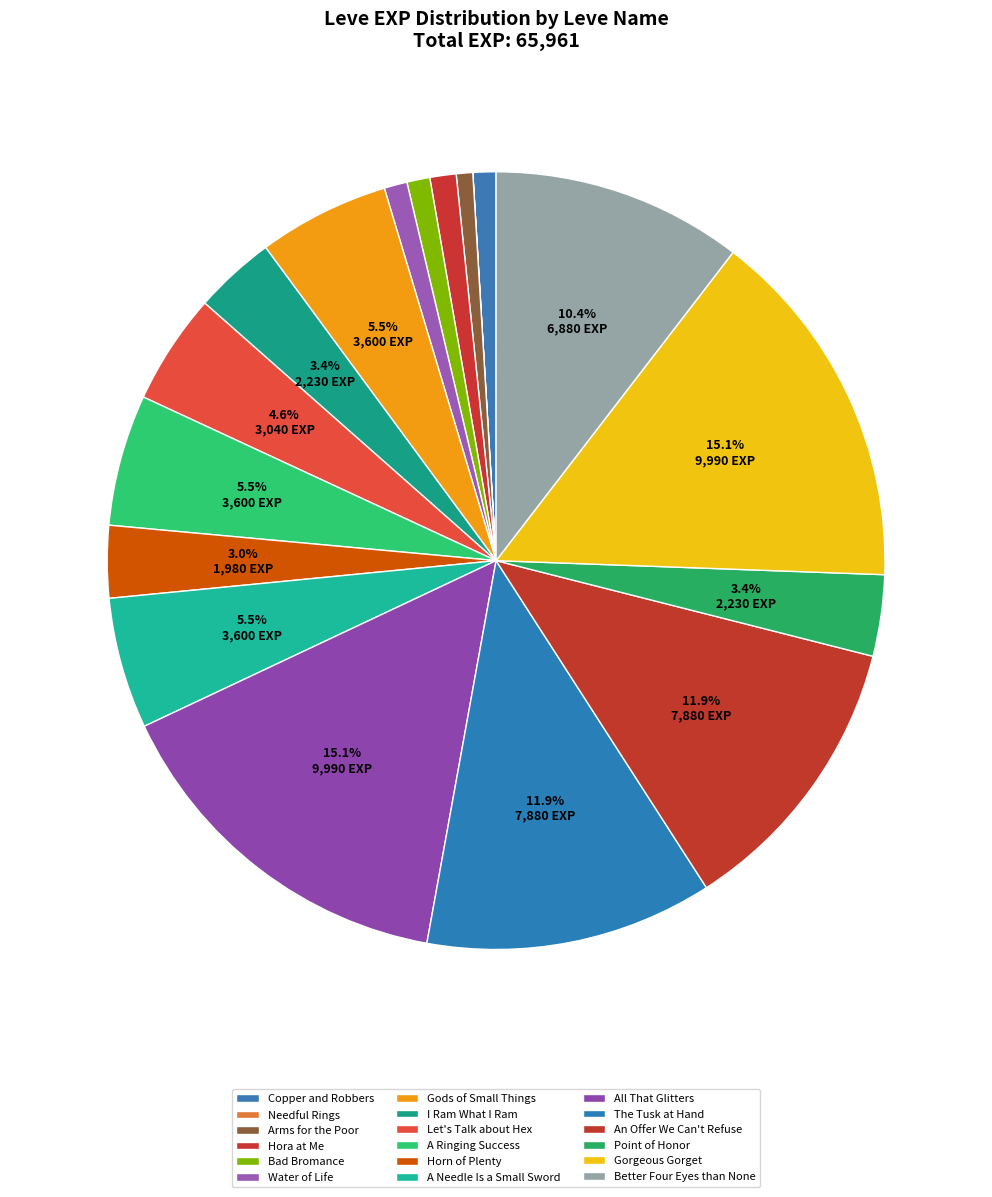

To the nearest percent, what is the difference between the Hora at Me and All That Glitters slice percentages?

14%